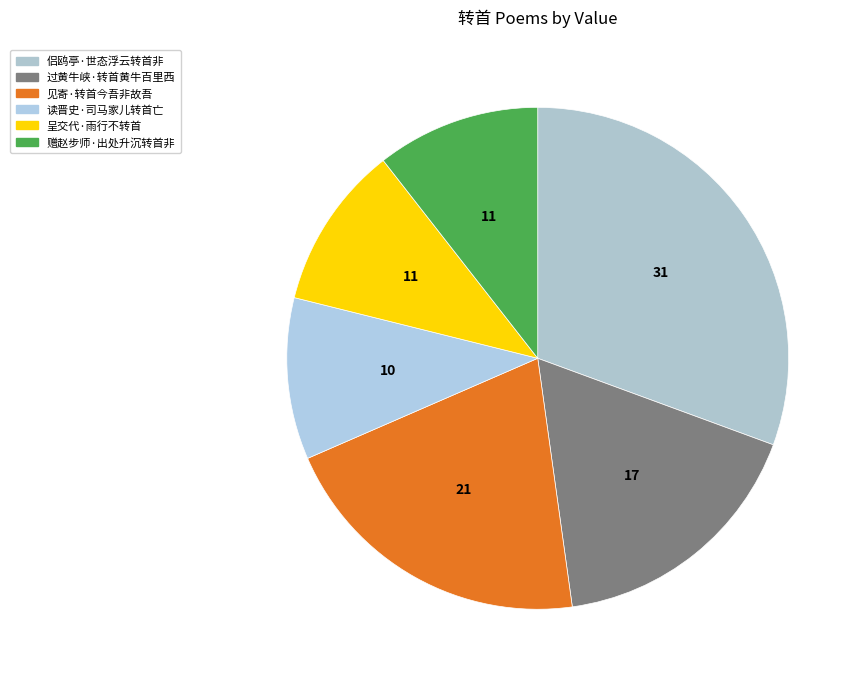

Is 赠赵步师·出处升沉转首非 the majority of the pie?

No